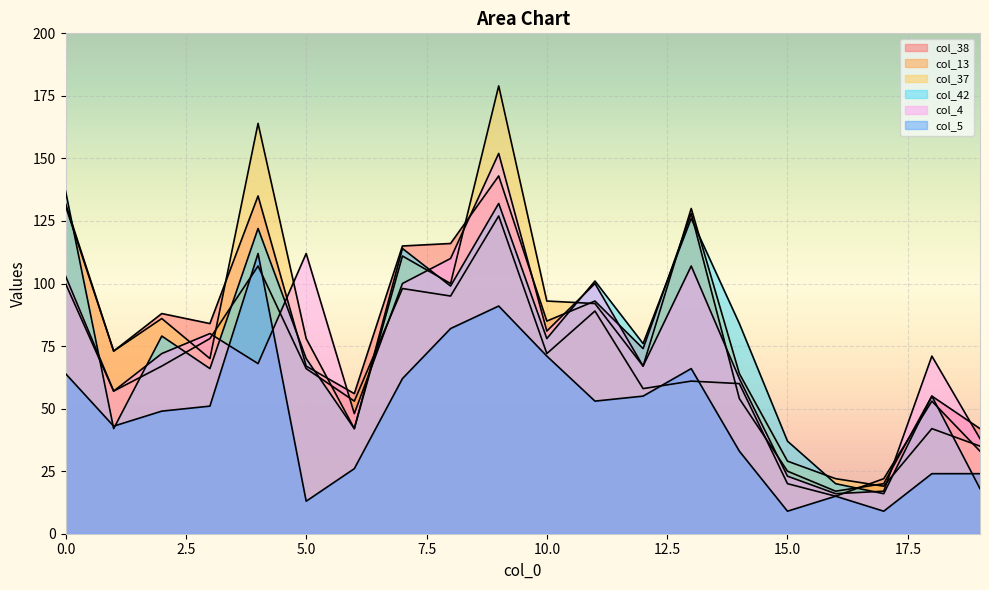

What is the difference between the maximum and second lowest values in the col_38 series?

123